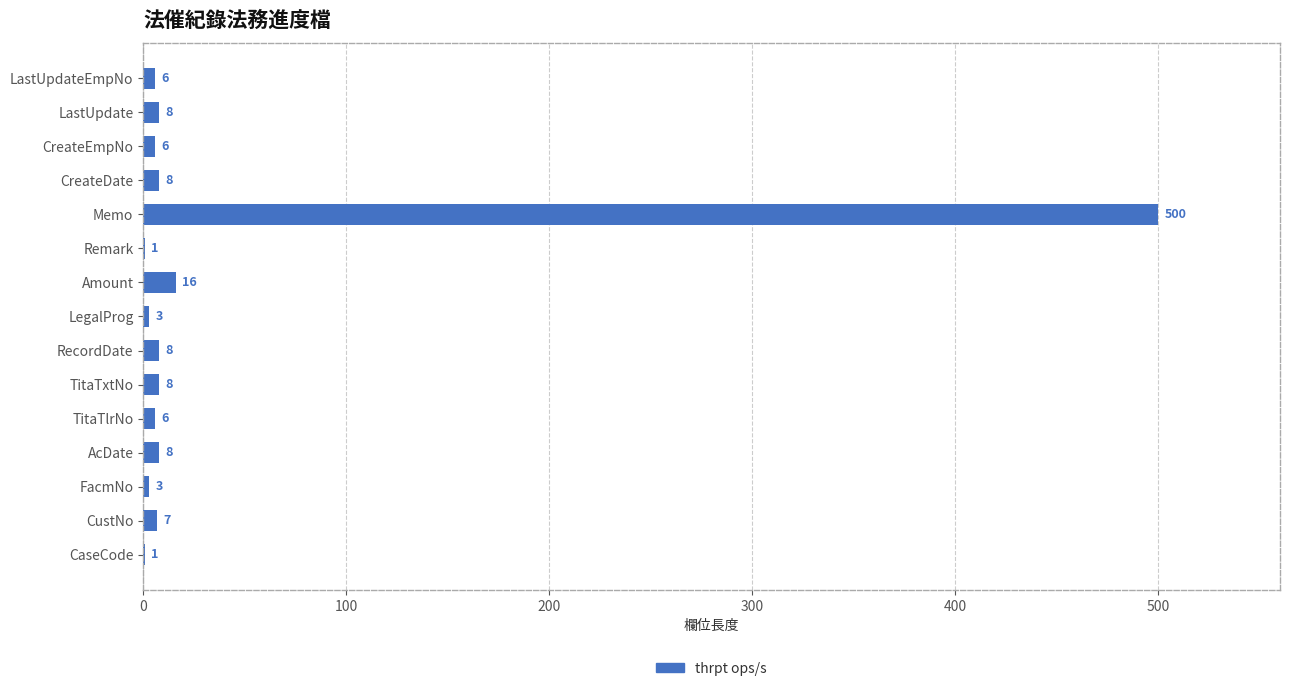

What is the maximum value shown in the chart?

500